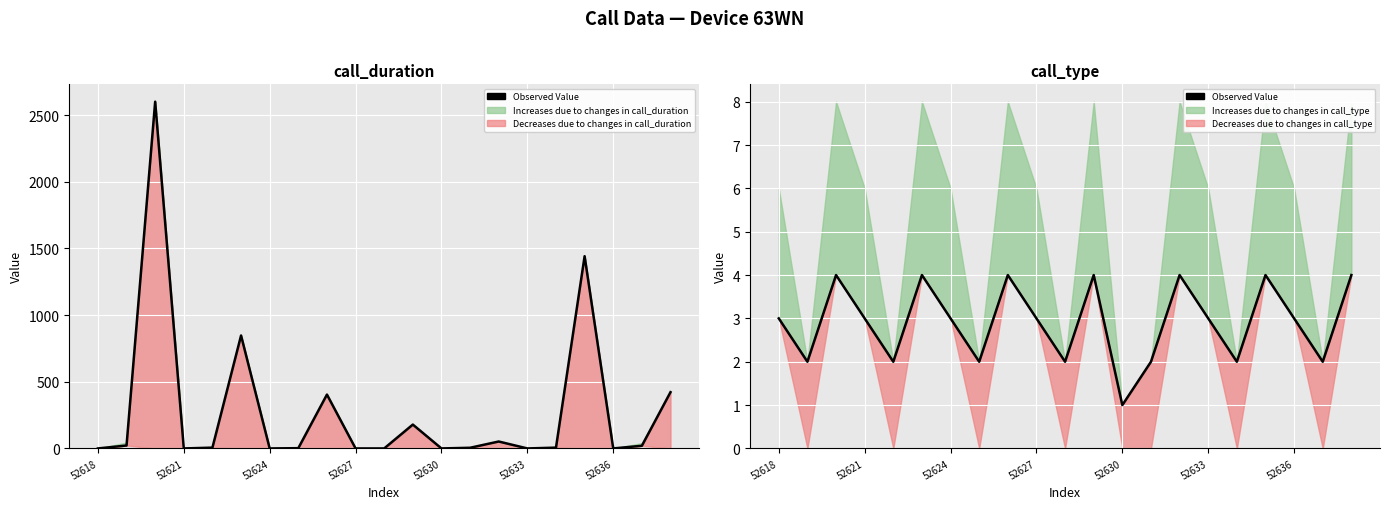

What is the sum of all values?

61